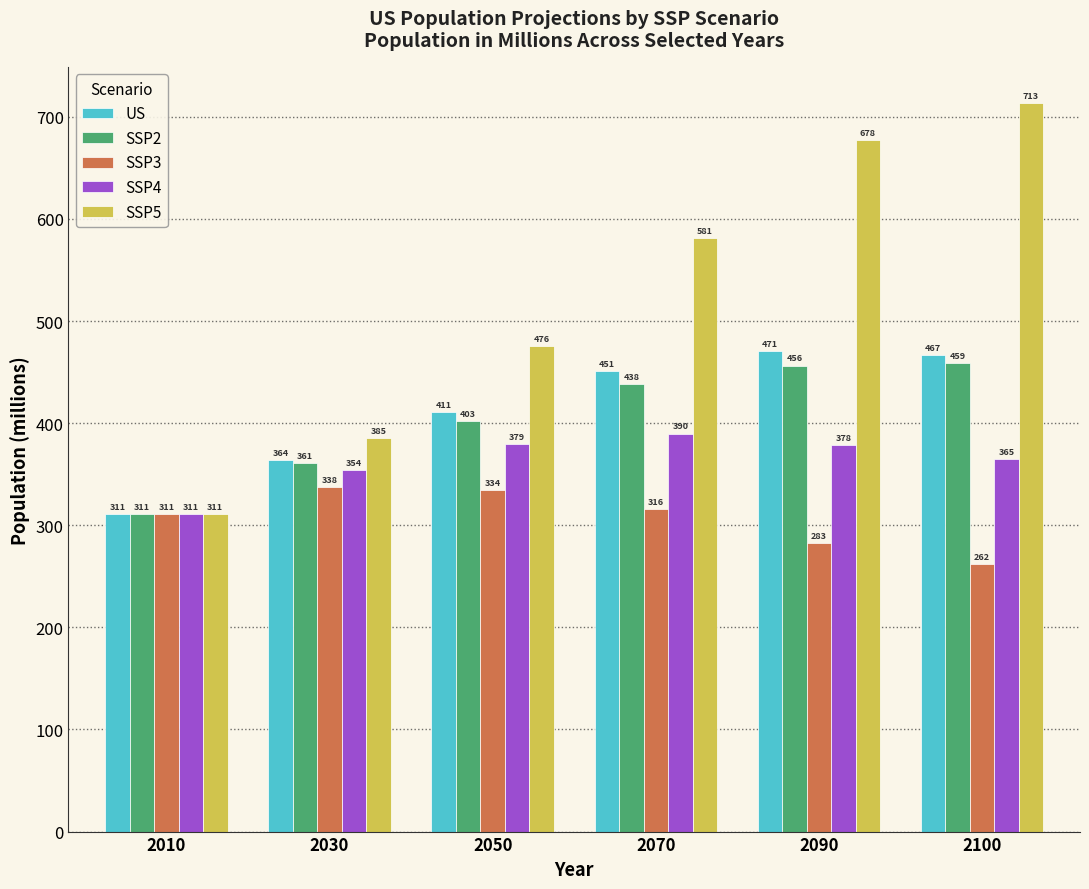

How many data points in SSP5 are less than 581?

3